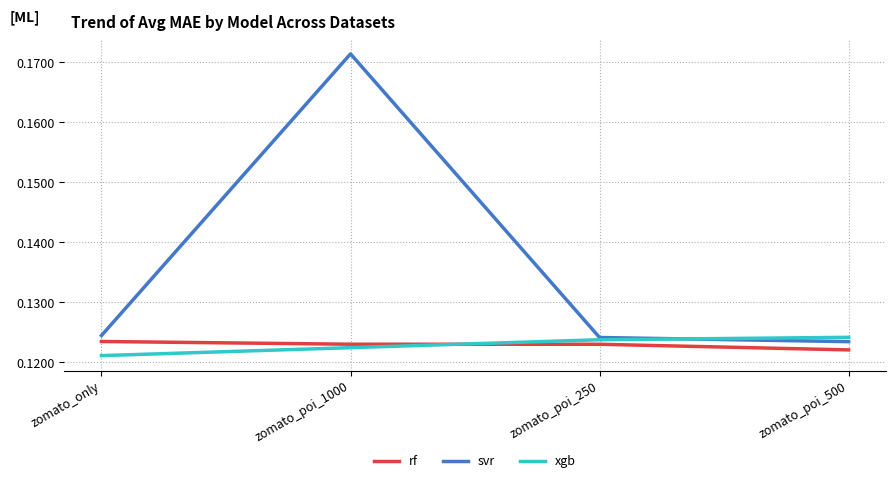

The svr series shows 0.2 at zomato_only. True or false?

False